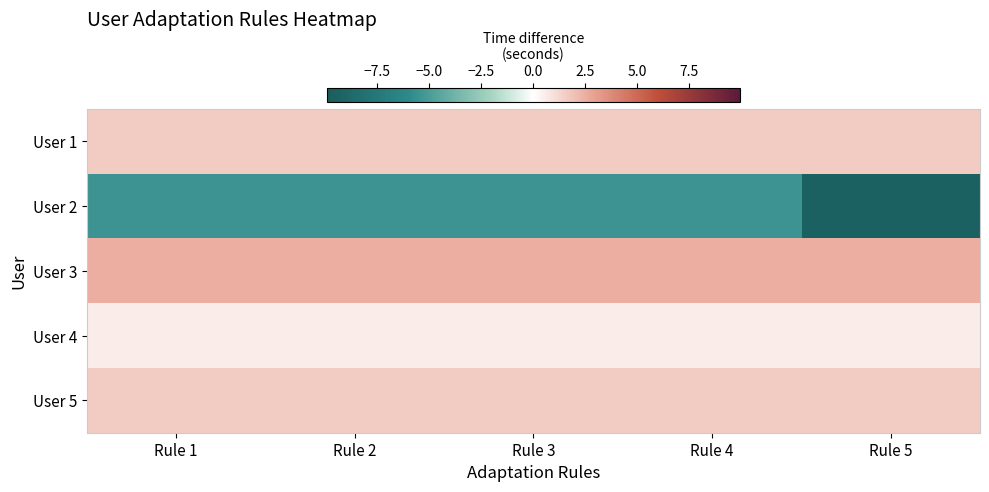

Rank the series at Rule 3 from lowest to highest value.

User 2, User 4, User 1, User 5, User 3